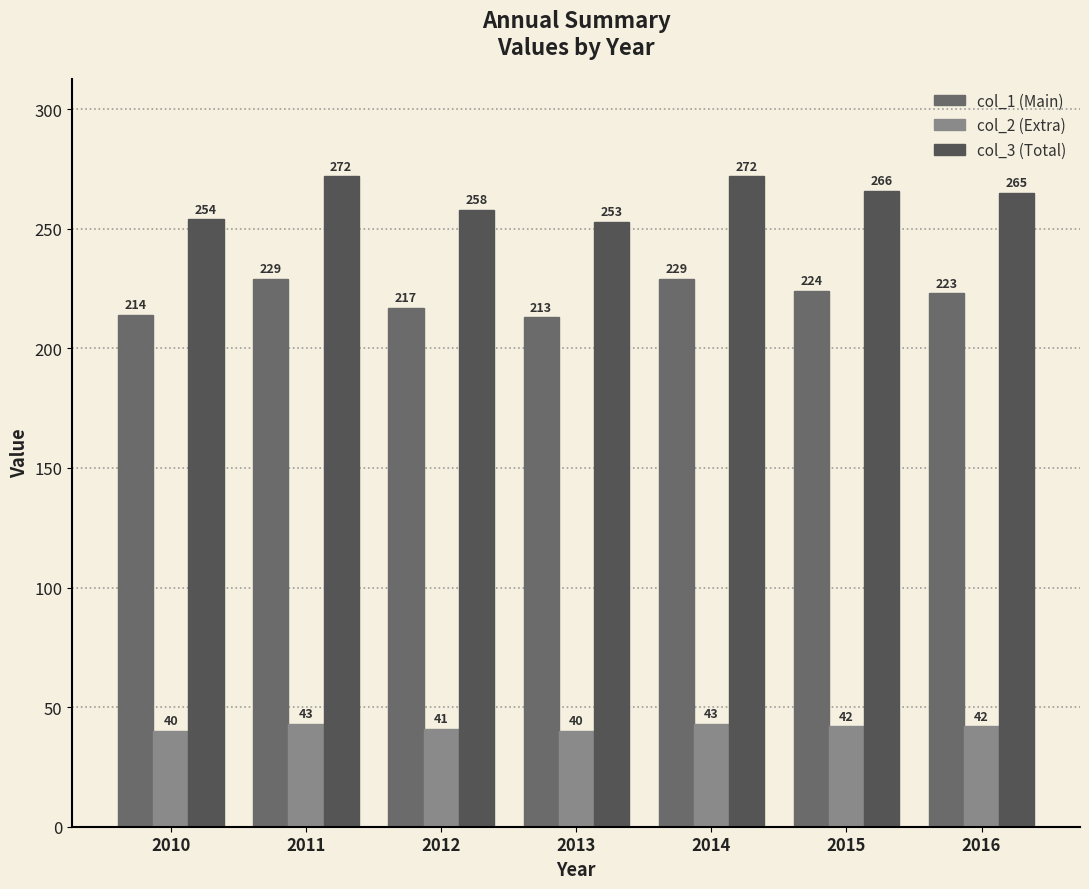

What is the sum of all col_3 (Total) values?

1840